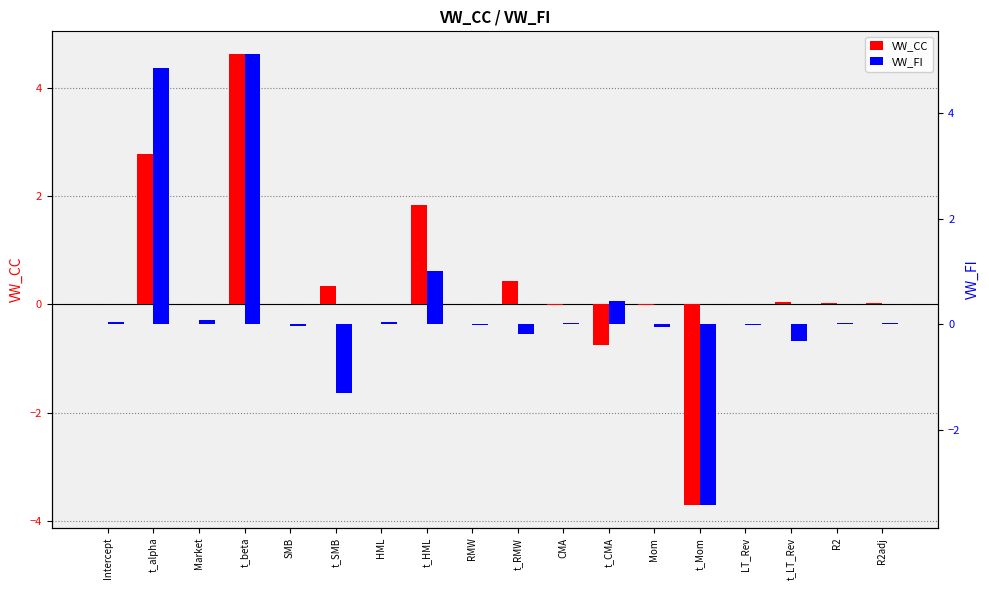

At which label does VW_FI first exceed 0?

Intercept